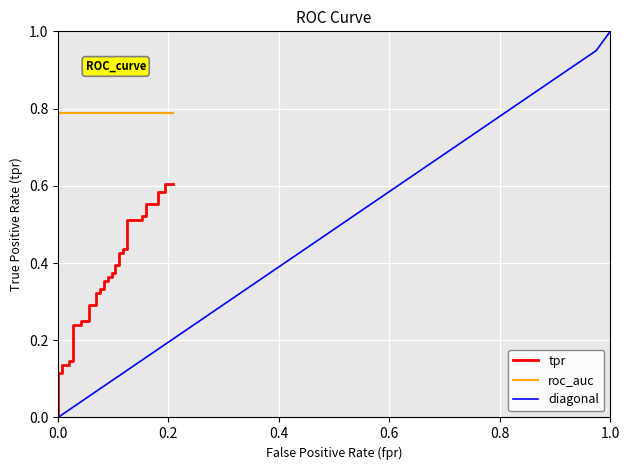

At which label does diagonal reach its peak?

1.0